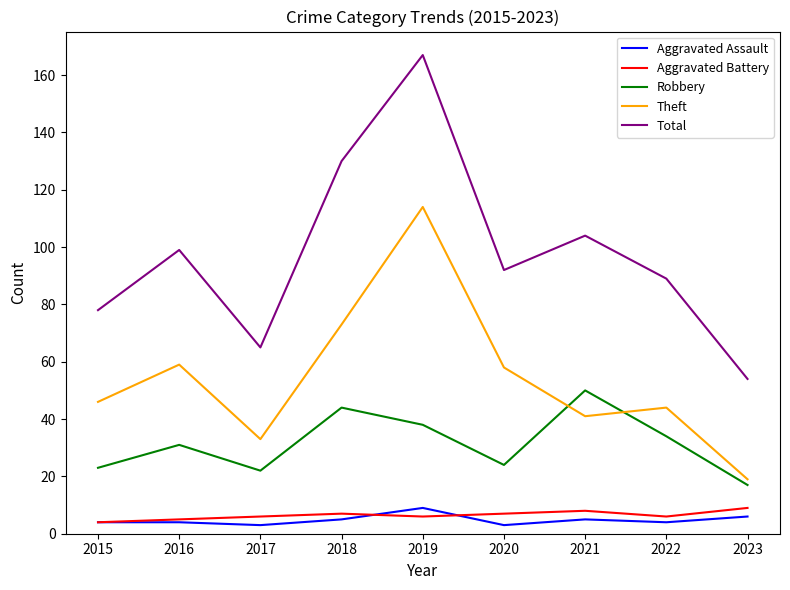

True or false: Theft and Aggravated Assault intersect in this chart.

False